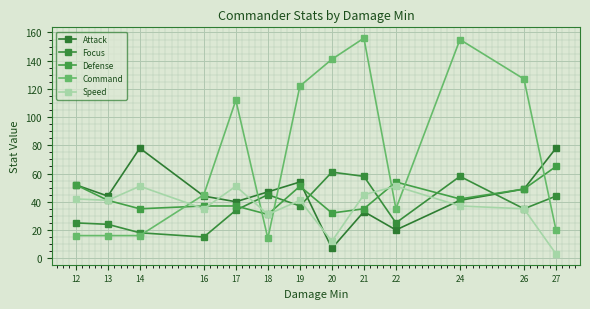

What value does the Command series have at 26, to the nearest 10?

130